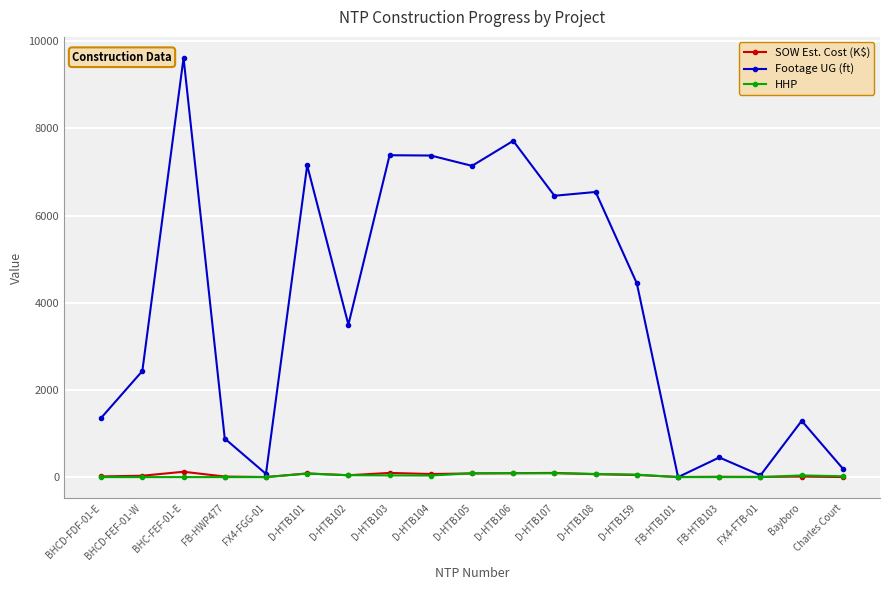

What is the total value across all series at D-HTB104?

7485.0